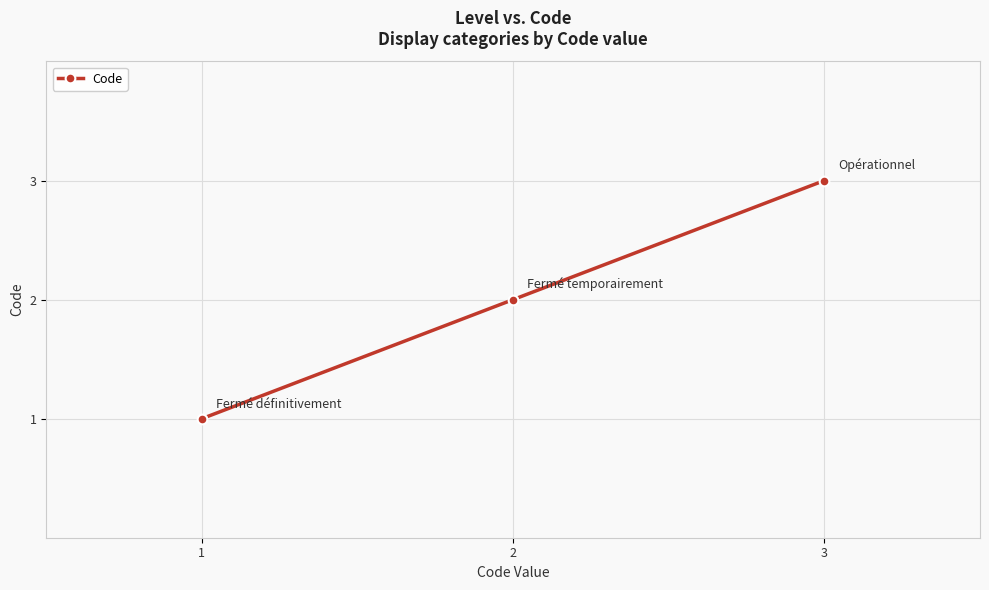

The chart shows a value of 2 at 1. True or false?

False